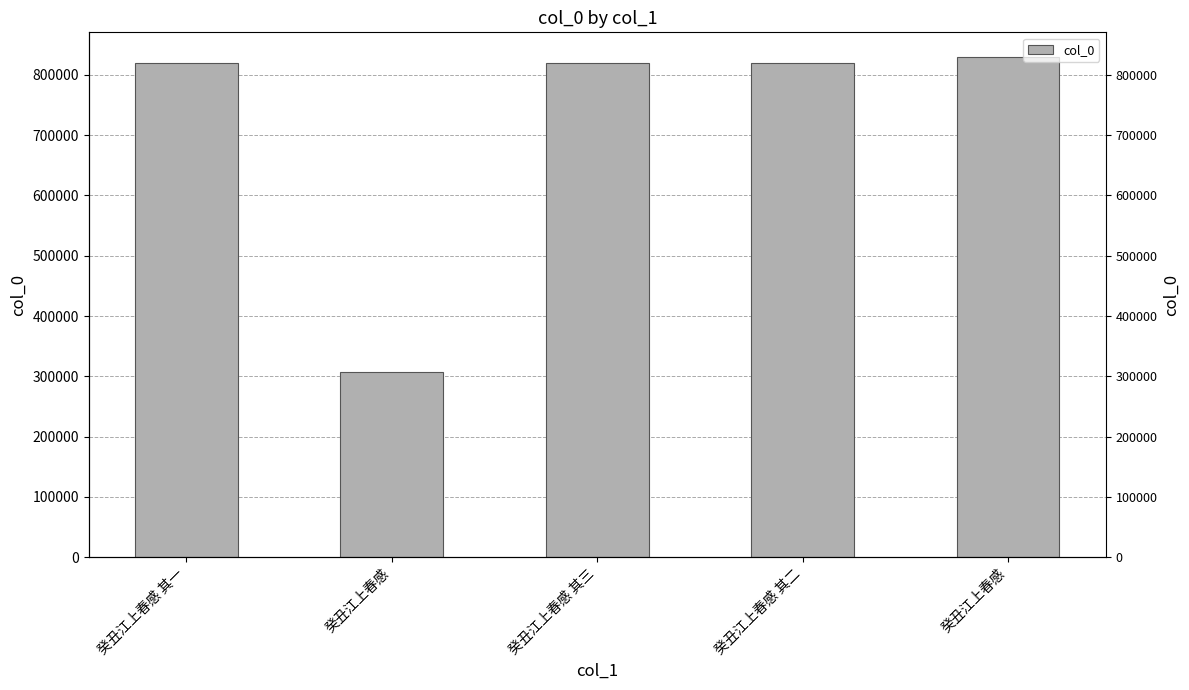

Does the chart contain stacked bars?

No